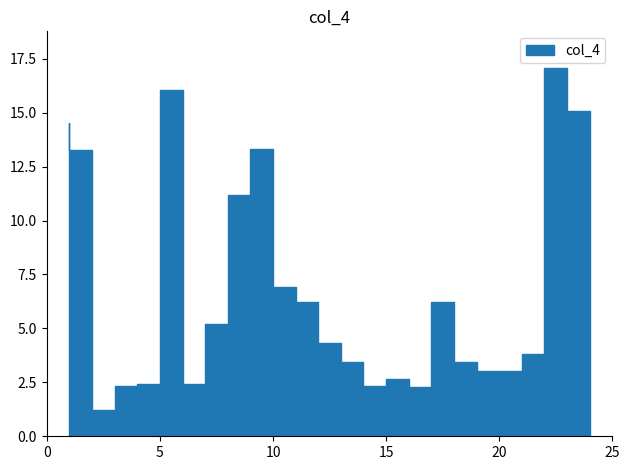

Is this an area chart (filled region under the line)?

No